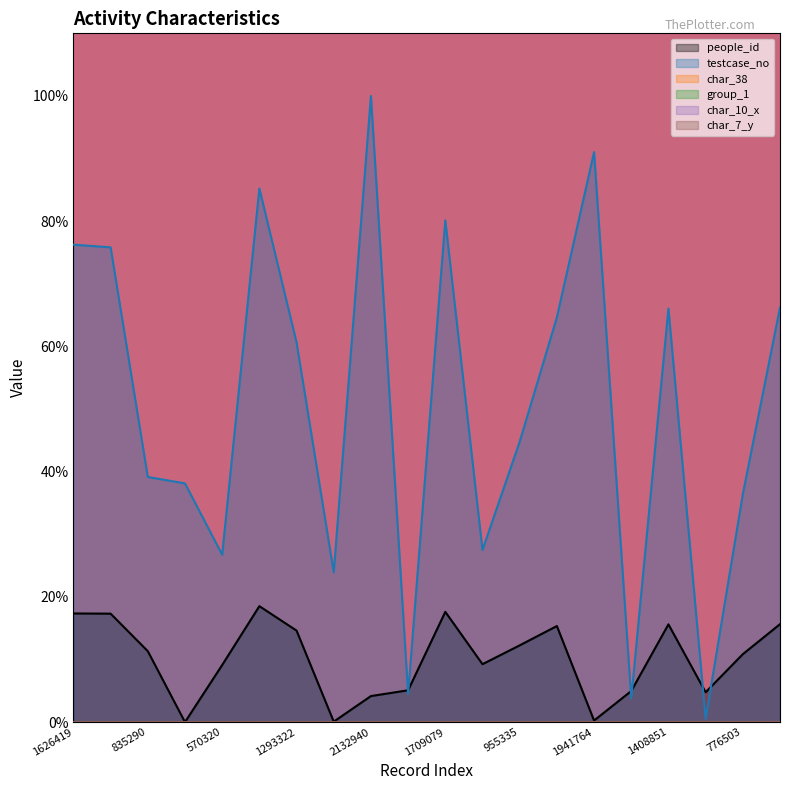

Which series changed the most between 1817746 and 2132940?

testcase_no